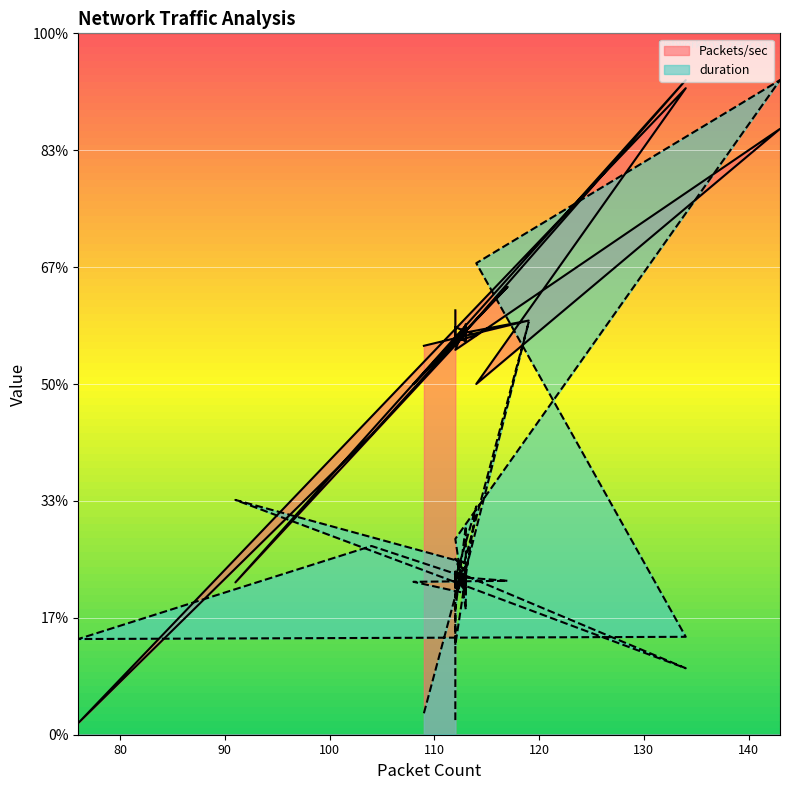

What is the difference between the maximum and second lowest values in the duration series?

541.6